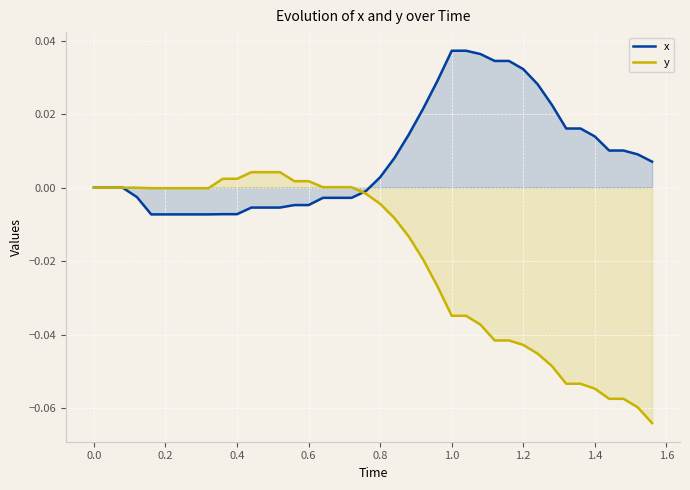

Which series has the widest spread of values?

y